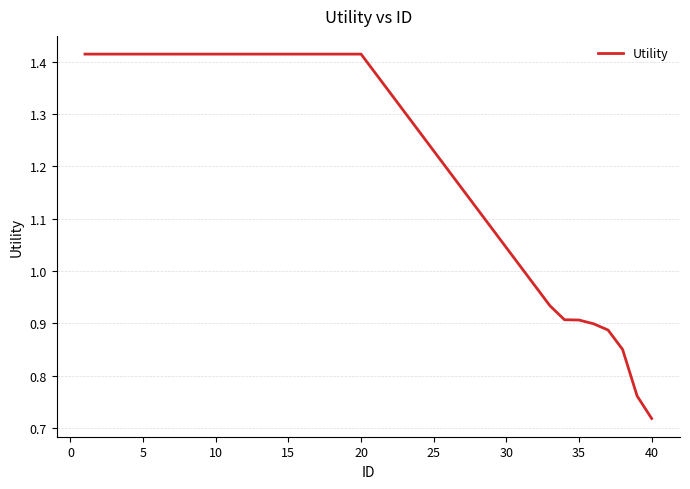

The value at 35 is 0.3. True or false?

False